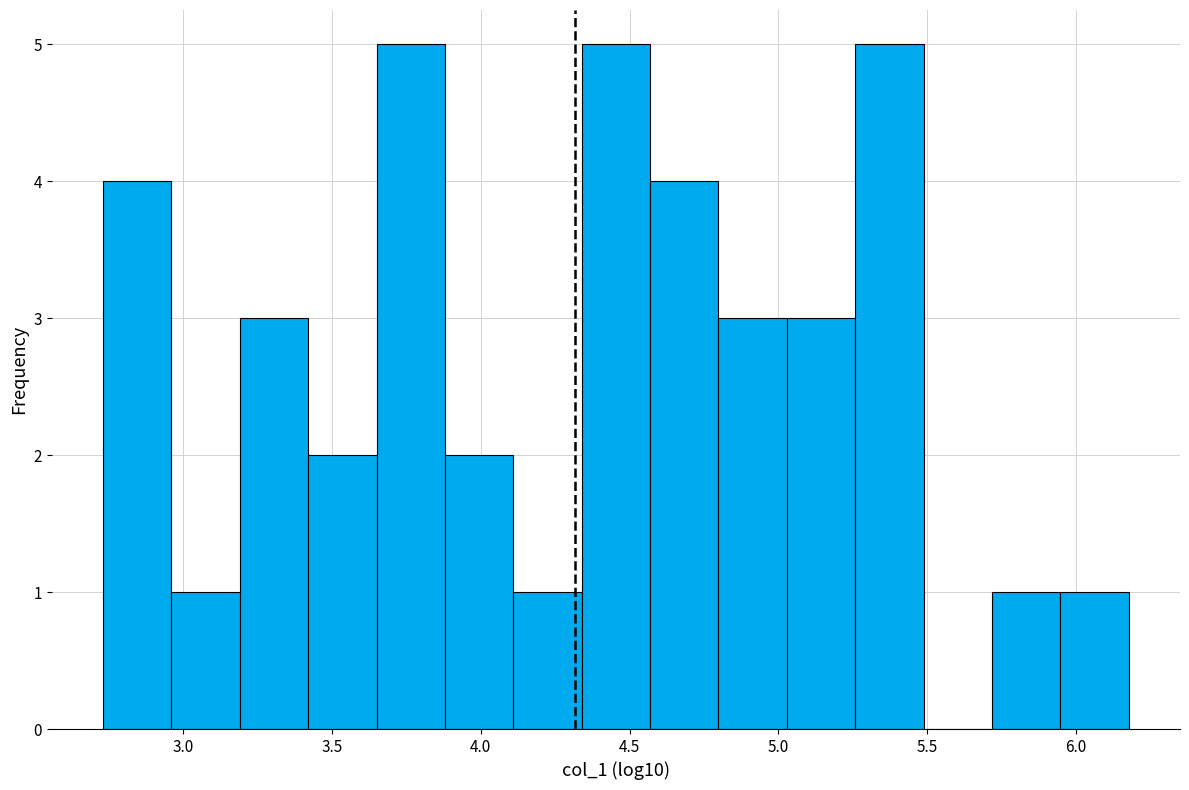

Reading left to right, list every bar in this chart as the range it spans on the x-axis followed by its height. Neither the bar edges nor the heights are printed on the chart, so give them approximately, as read against the axes.

2.75 to 2.95: 4
2.95 to 3.20: 1
3.20 to 3.40: 3
3.40 to 3.65: 2
3.65 to 3.90: 5
3.90 to 4.10: 2
4.10 to 4.35: 1
4.35 to 4.55: 5
4.55 to 4.80: 4
4.80 to 5.05: 3
5.05 to 5.25: 3
5.25 to 5.50: 5
5.50 to 5.70: 0
5.70 to 5.95: 1
5.95 to 6.20: 1